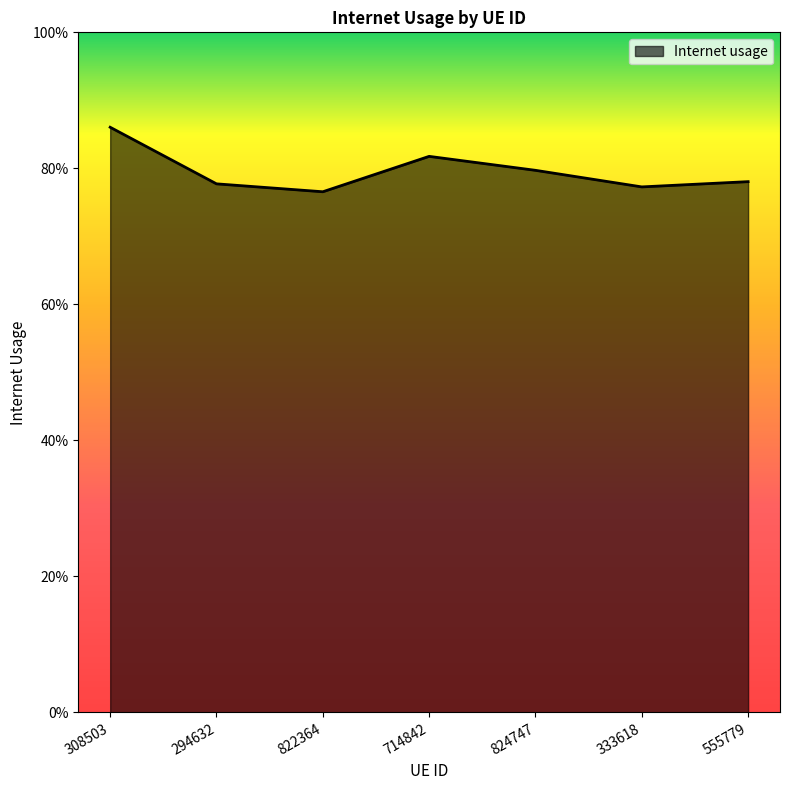

Is this an area chart (filled region under the line)?

Yes